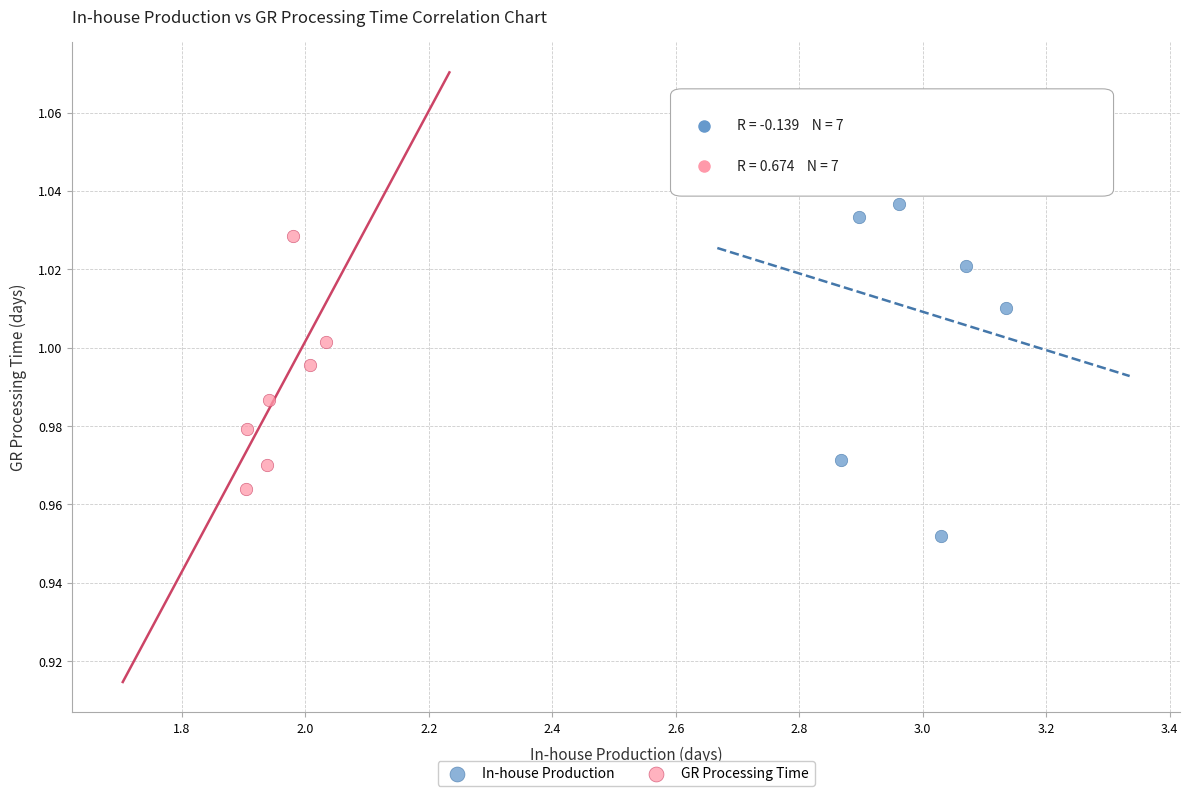

Which series contains the highest Y value?

In-house Production